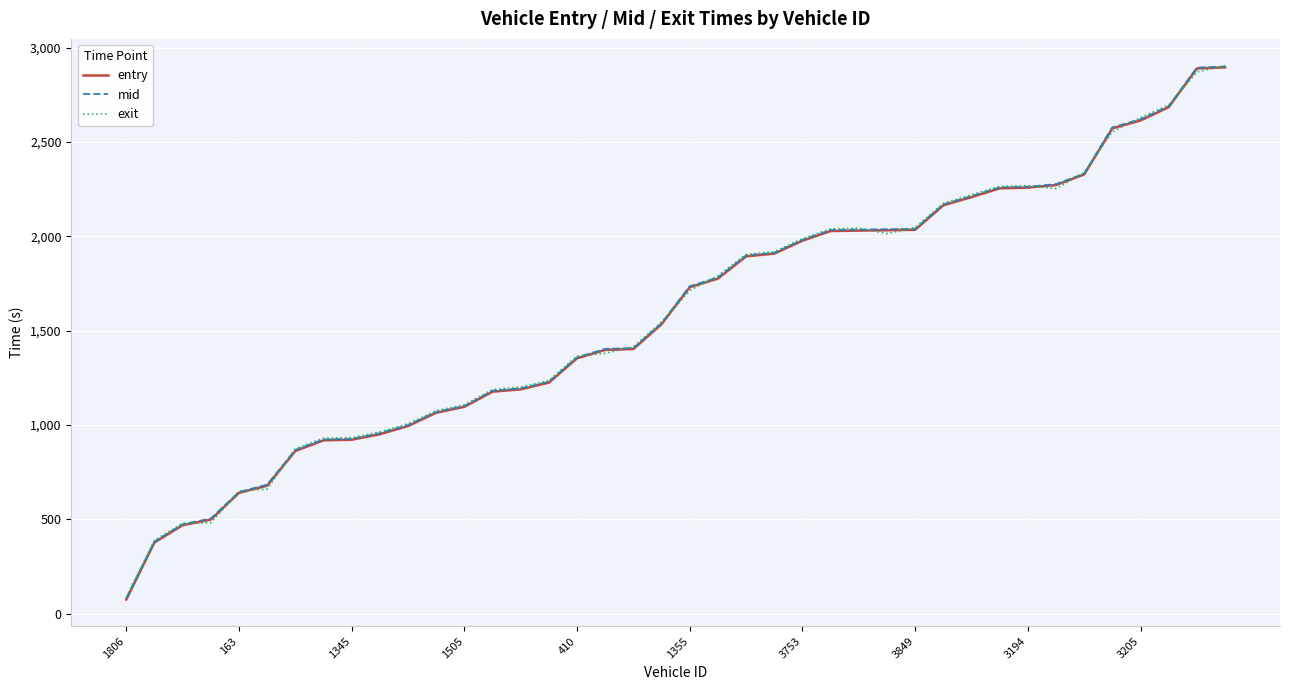

Which series has the largest range (max minus min)?

entry